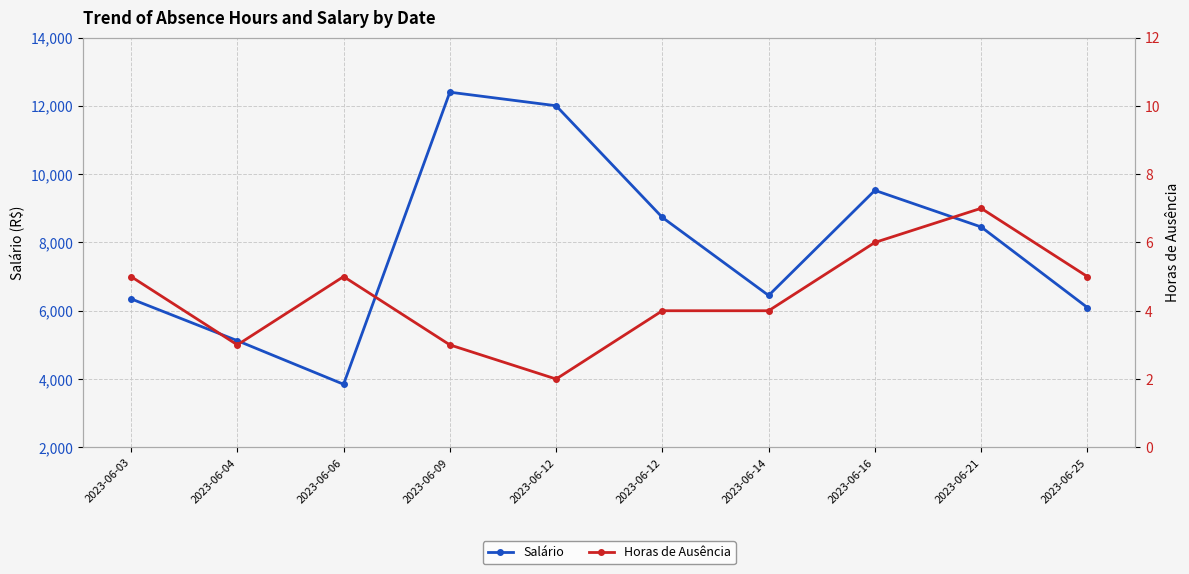

True or false: Horas de Ausência has a value of 0.8 at 2023-06-12.

False